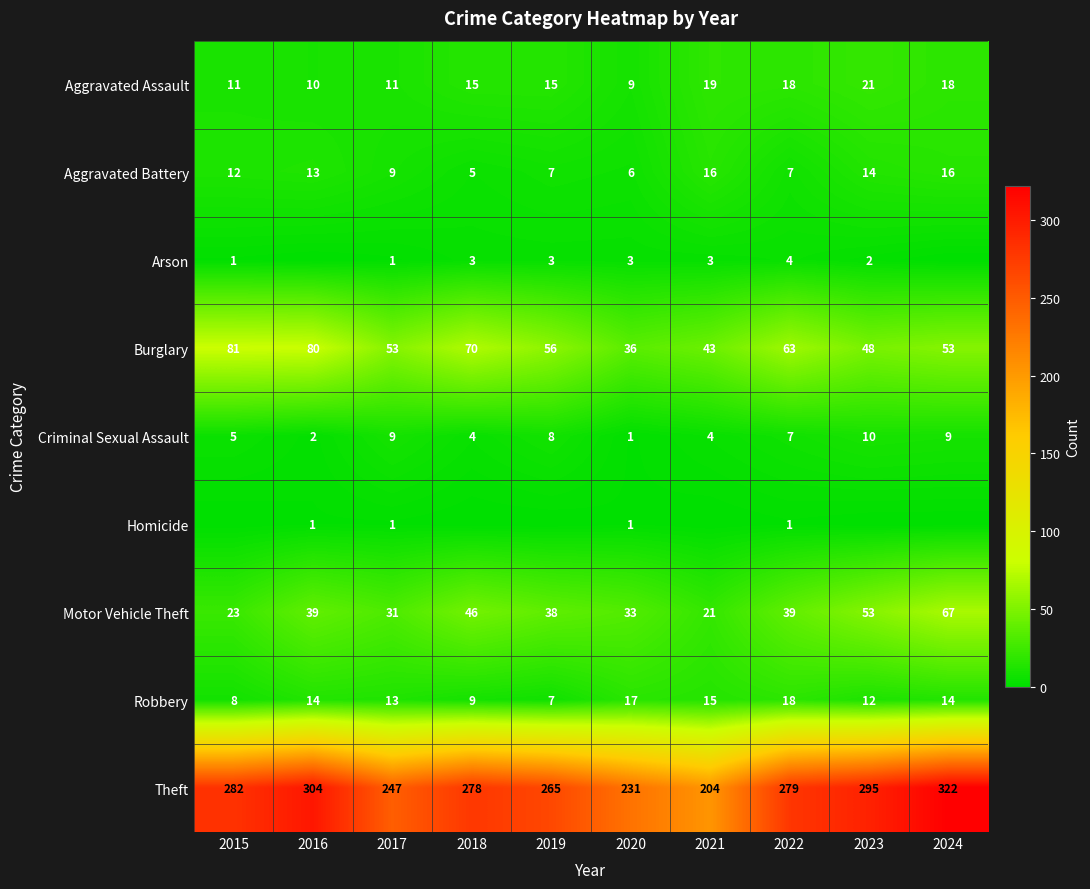

What is the difference between the highest and lowest values at 2020?

230